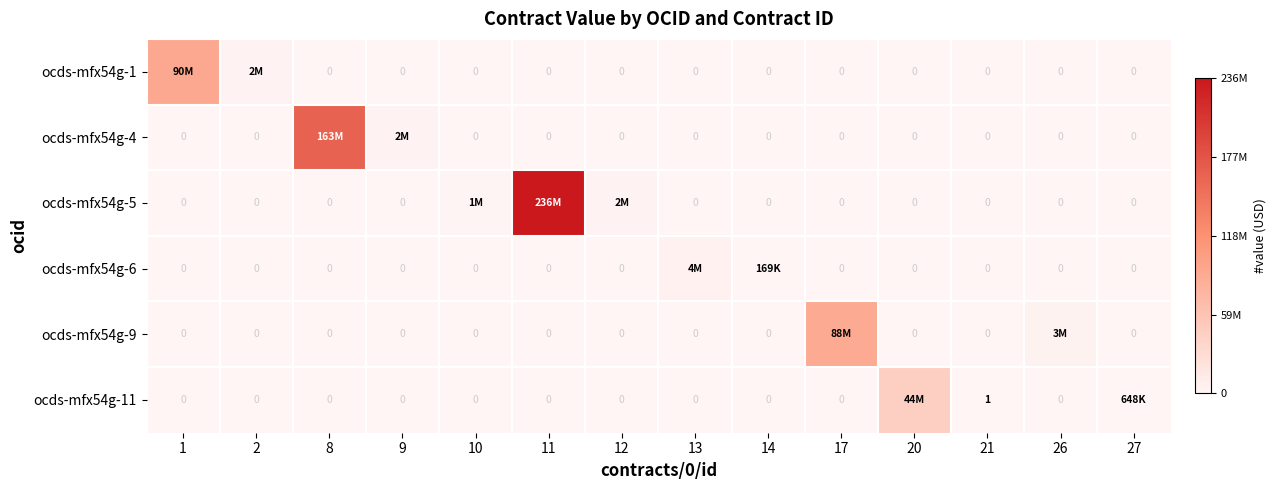

What is the sum of the ocds-mfx54g-5 values at 10 and 8?

1000000